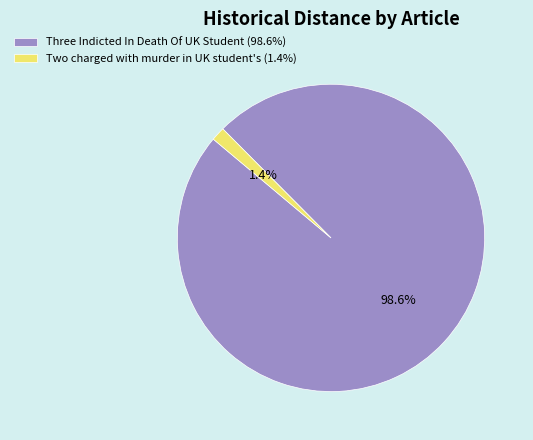

How many segments does this pie chart have?

2